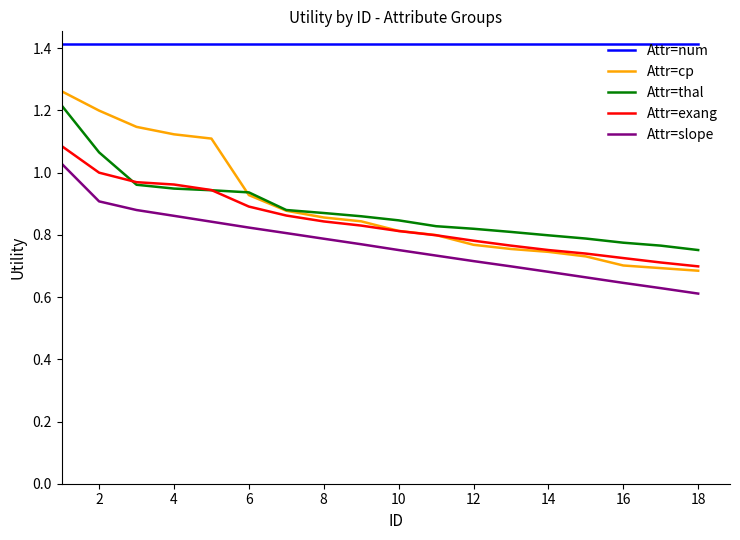

What is the greatest value displayed?

1.4